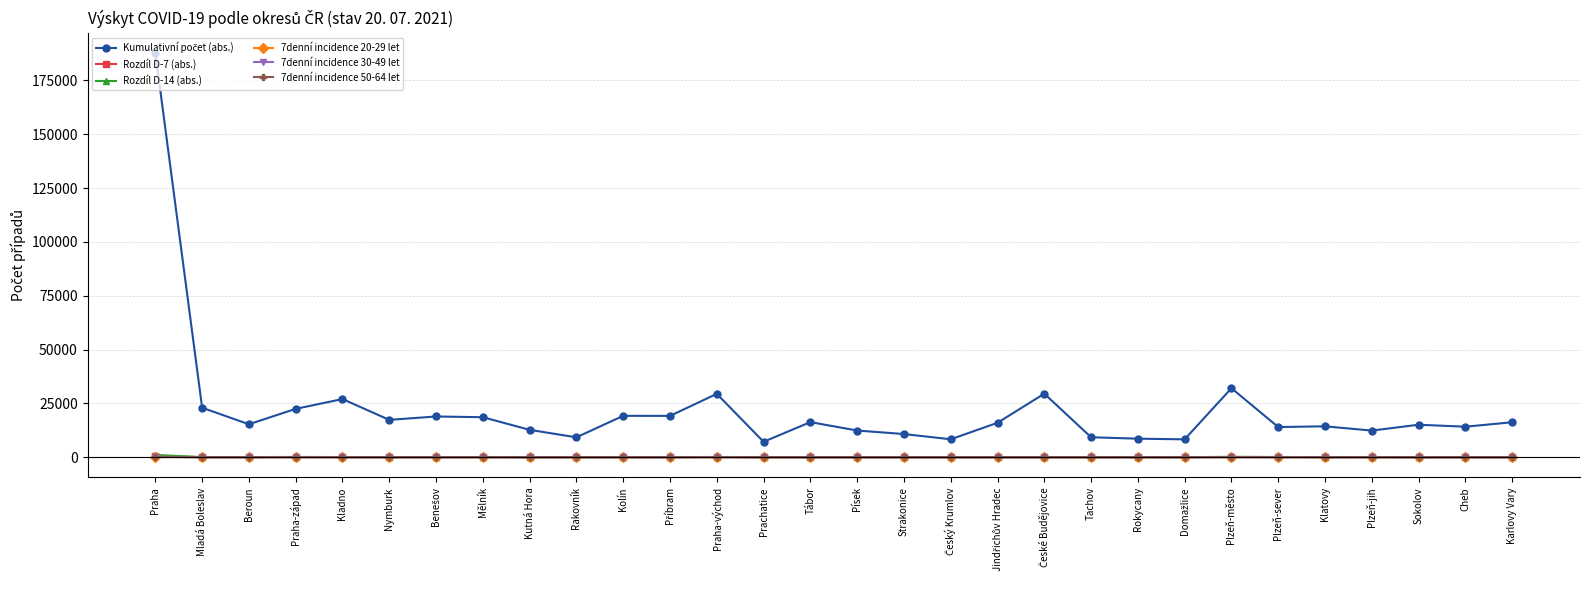

True or false: 7denní incidence 30-49 let has more than 0 points higher than both neighbors.

True